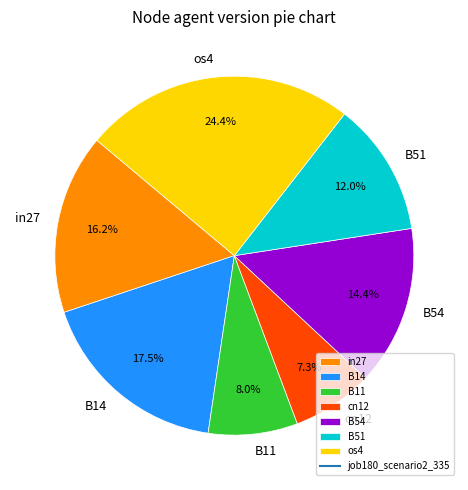

Do B11 and B14 together represent more than half of the pie?

No